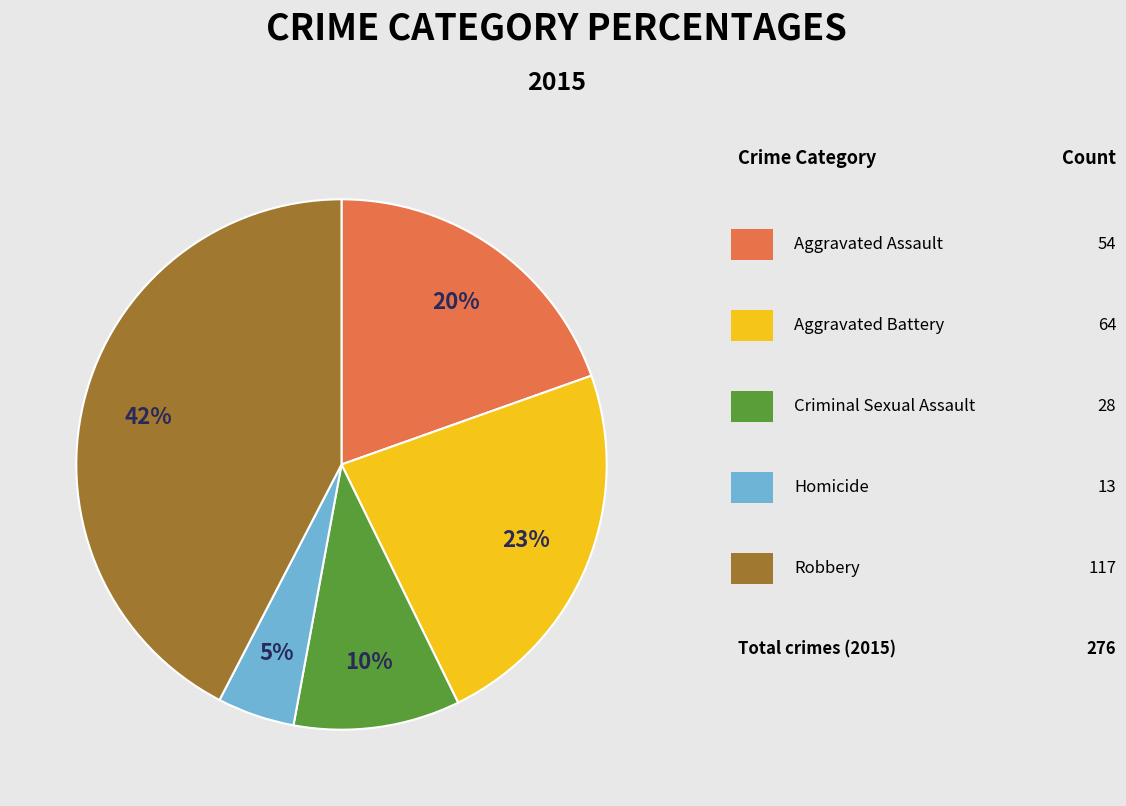

How many slices are in this pie chart?

5